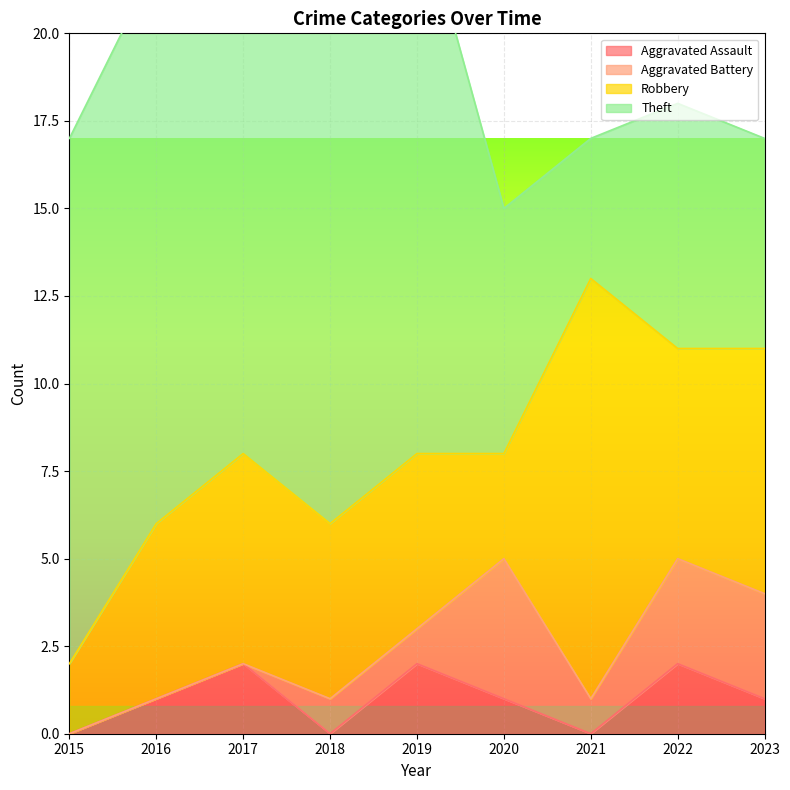

At which label does Aggravated Battery reach its peak?

2020